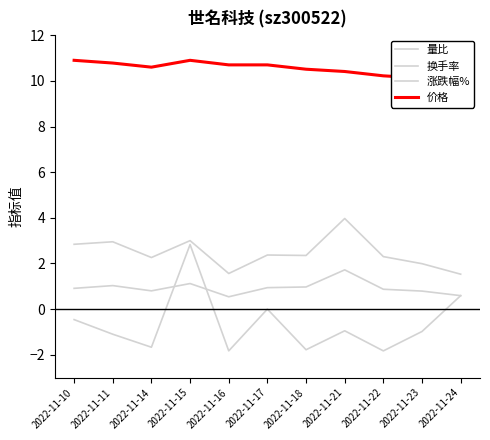

Reading left to right, transcribe all the data shown in this chart.

量比: 0.9	1.0	0.8	1.1	0.5	0.9	1.0	1.7	0.9	0.8	0.6
换手率: 2.8	3.0	2.3	3.0	1.6	2.4	2.4	4.0	2.3	2.0	1.5
涨跌幅%: -0.5	-1.1	-1.7	2.8	-1.8	0.0	-1.8	-0.9	-1.8	-1.0	0.6
价格: 10.9	10.8	10.6	10.9	10.7	10.7	10.5	10.4	10.2	10.1	10.2